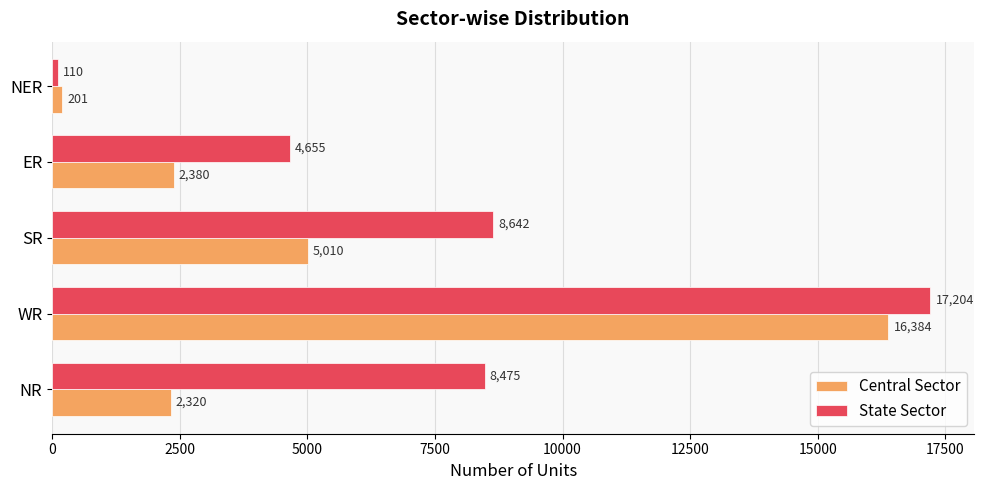

What is the average value of the Central Sector series?

5259